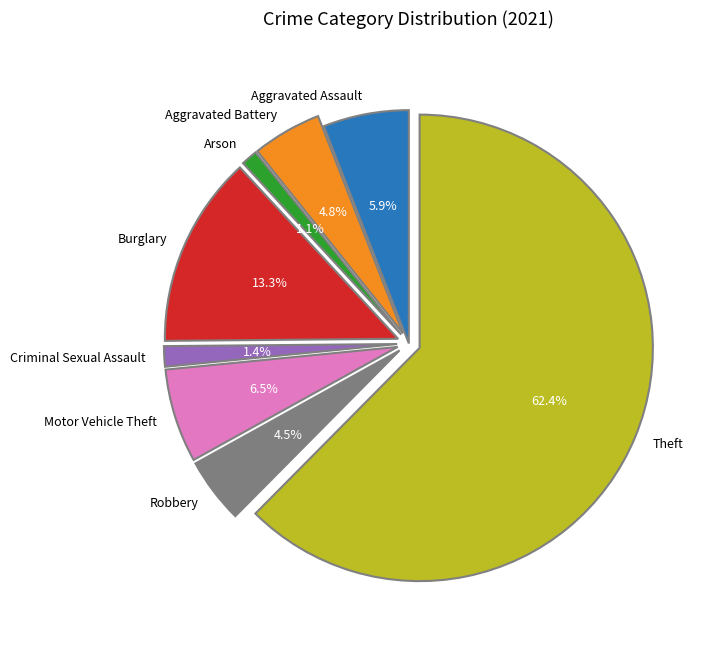

True or false: Aggravated Assault accounts for 6% of the total.

True